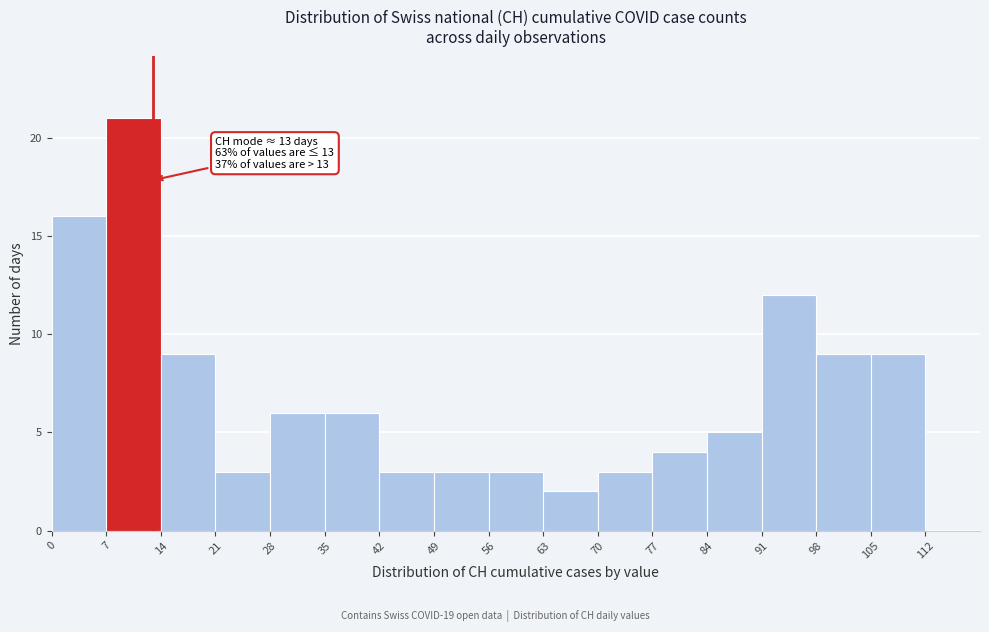

Over which range of the x-axis is the bar tallest?

7 to 14